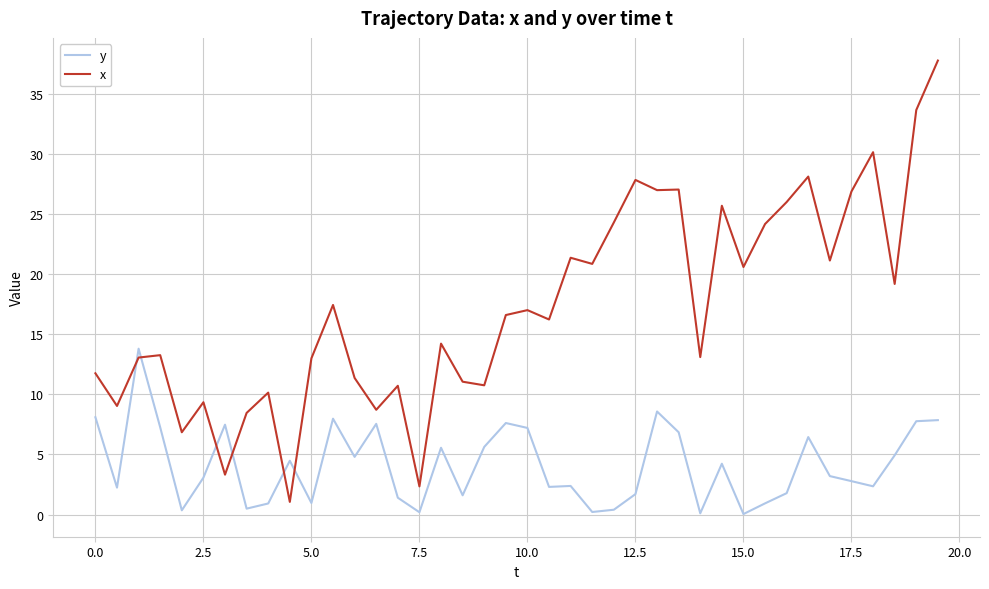

Which series has the largest range (max minus min)?

x